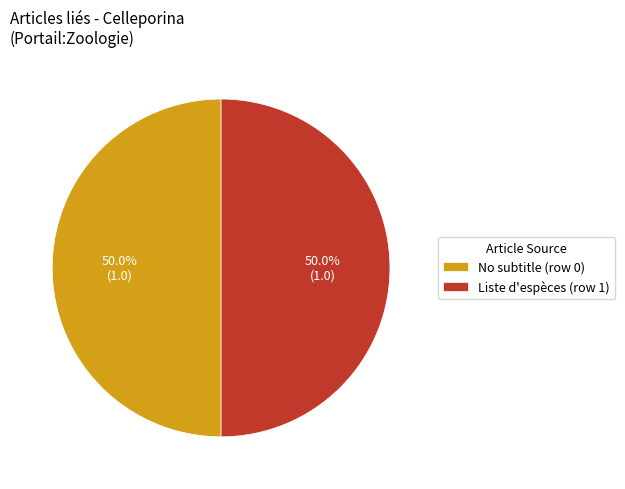

Approximately how many times larger is the value at No subtitle (row 0) compared to Liste d'espèces (row 1)?

1.0